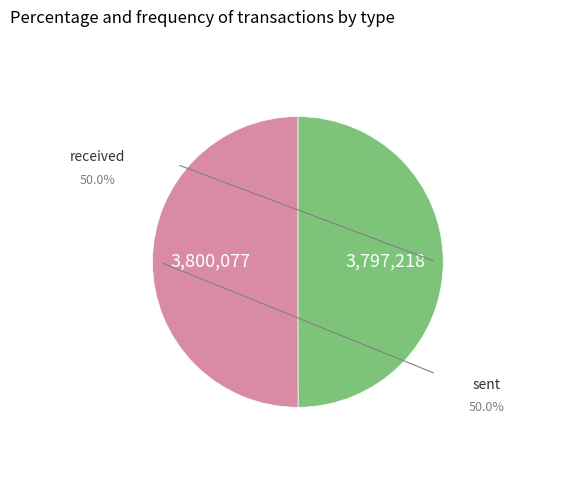

Rank the categories by value from highest to lowest.

sent, received